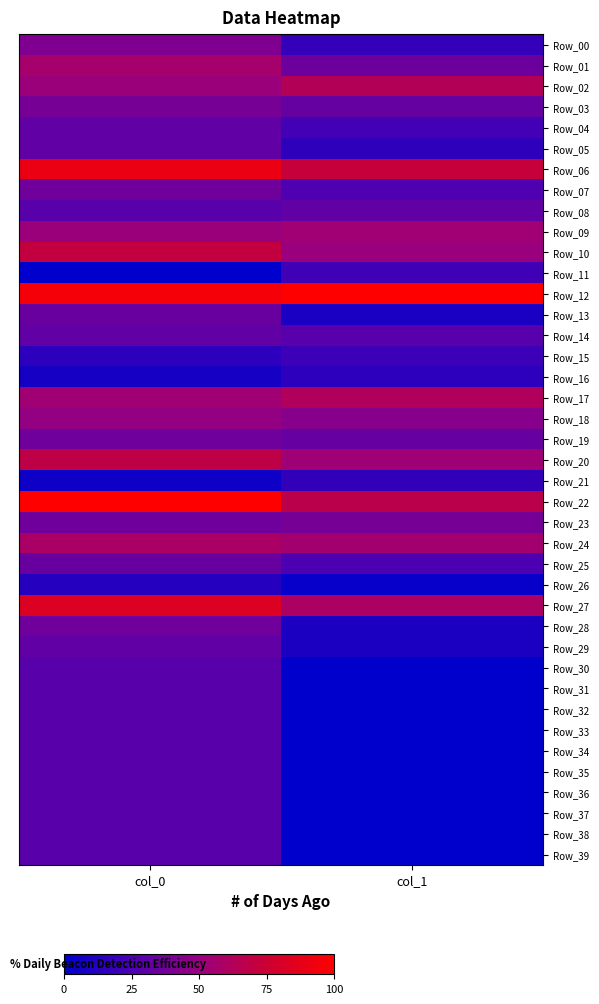

Which series has the largest total across all categories?

Row_12